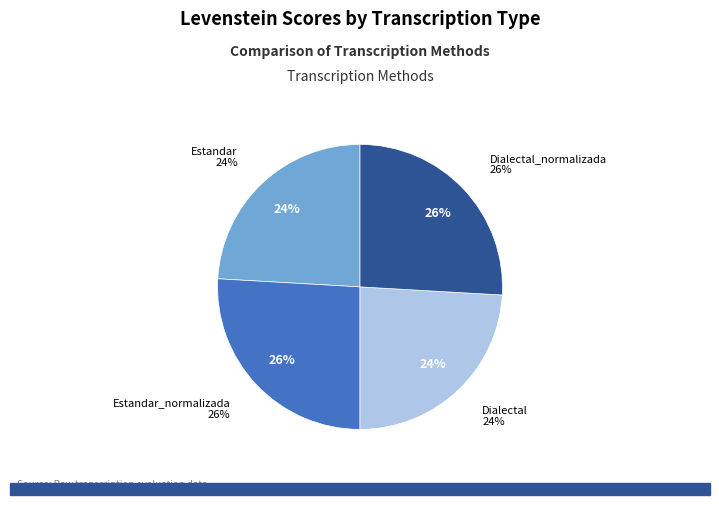

Rank the categories by value from highest to lowest.

Estandar_normalizada, Dialectal_normalizada, Estandar, Dialectal